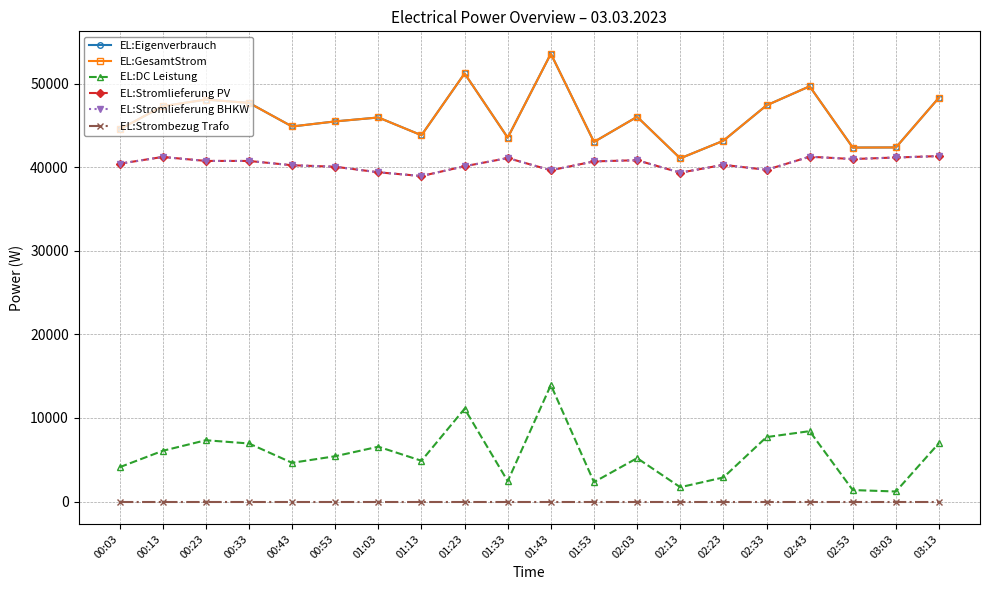

What is the difference between the maximum and minimum values in the EL:GesamtStrom series?

12514